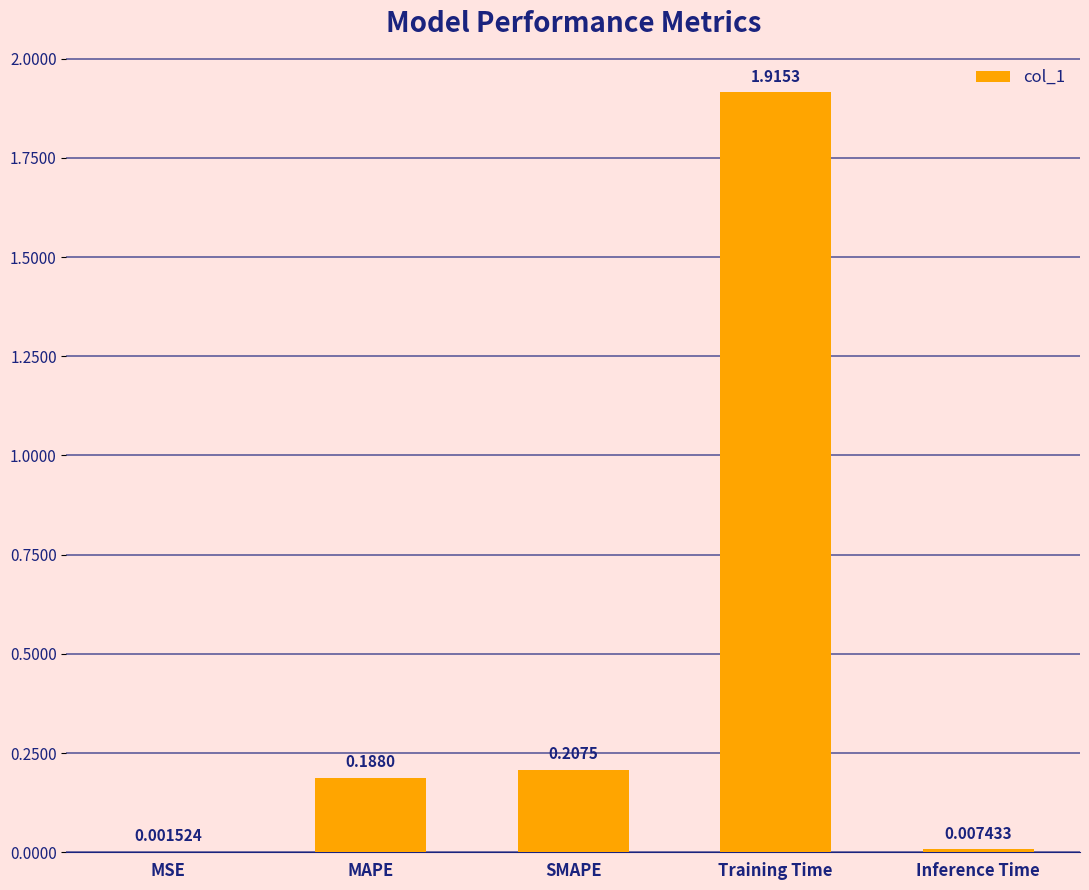

Between MSE and SMAPE, which is larger?

SMAPE